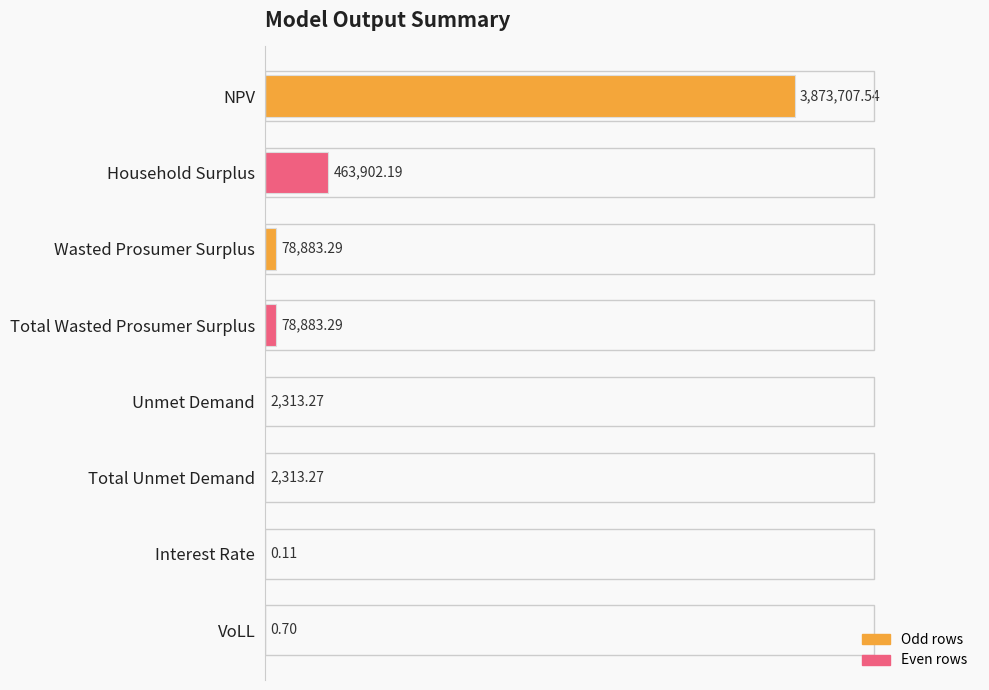

Which label corresponds to the largest value in the chart?

NPV